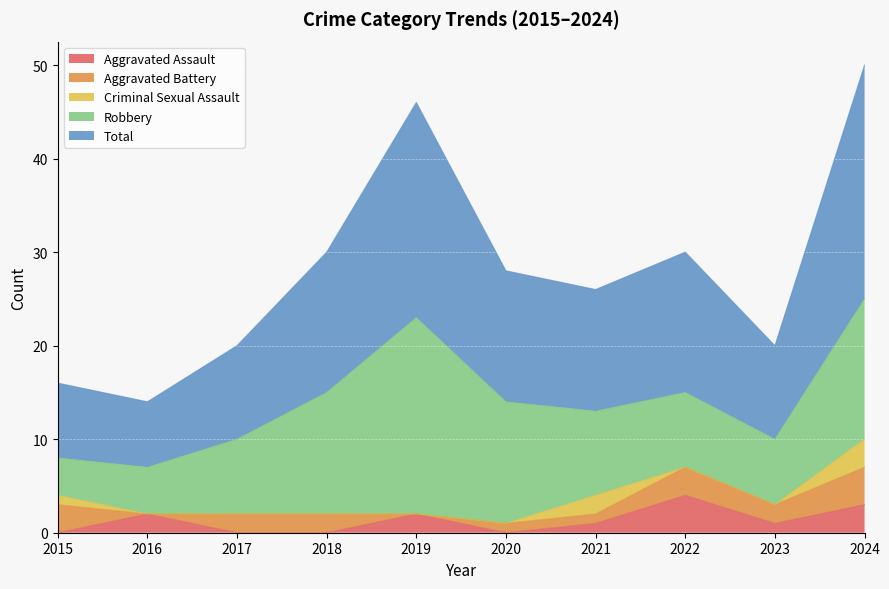

What is the approximate value of Criminal Sexual Assault at 2021?

2